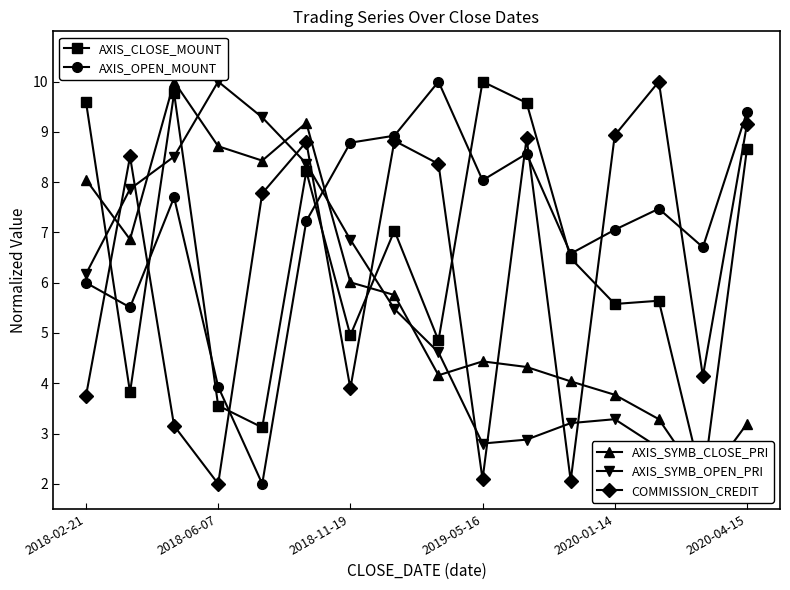

How many times do COMMISSION_CREDIT and AXIS_OPEN_MOUNT cross each other?

8